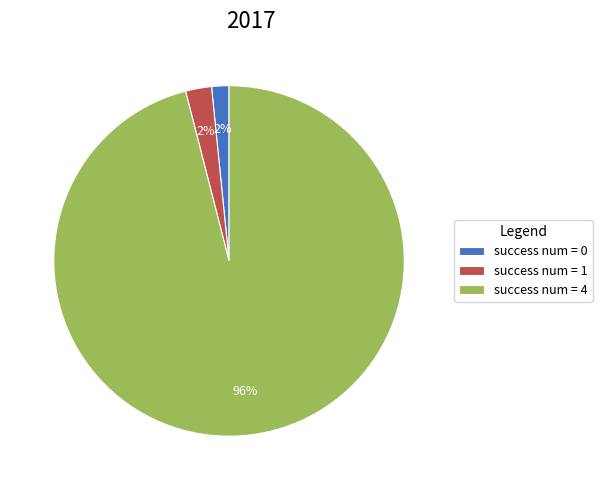

Count the number of slices in the pie.

3